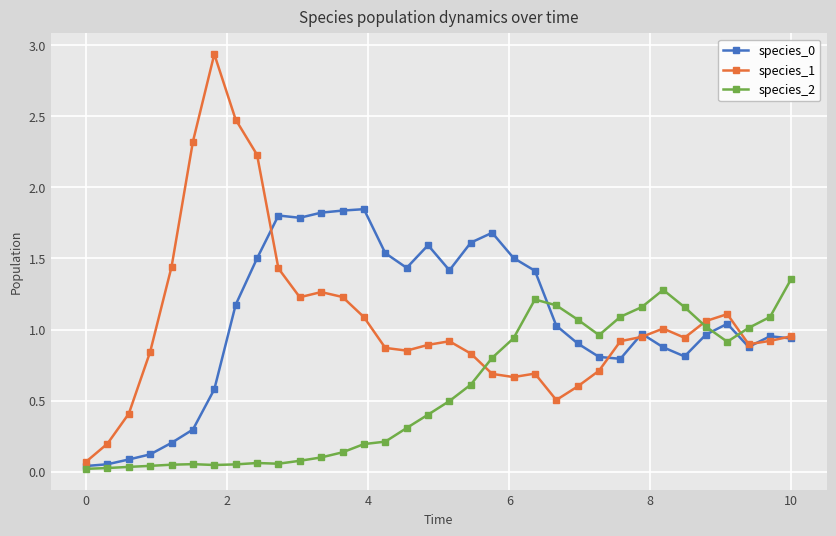

At how many categories does at least one series exceed 2?

4